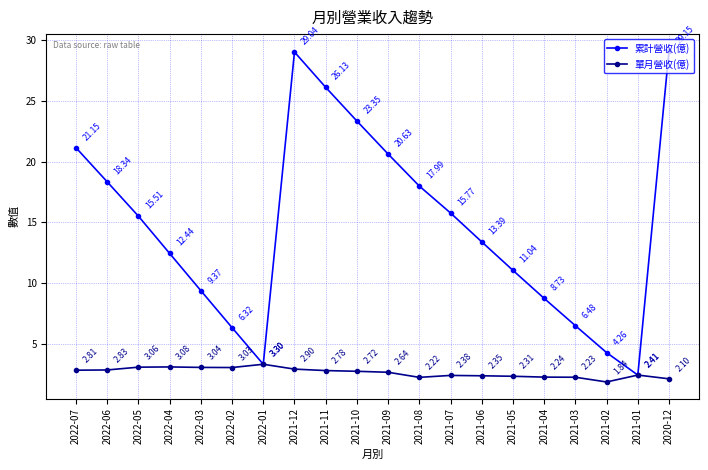

Does the chart display data point markers on the line(s)?

Yes